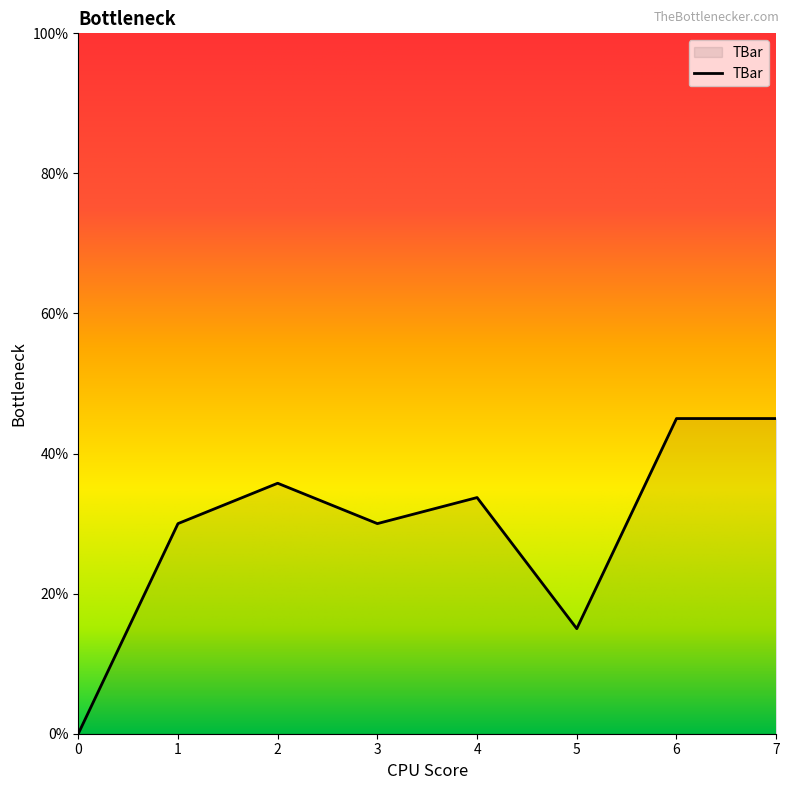

True or false: the data has more than 1 interior local peaks.

True